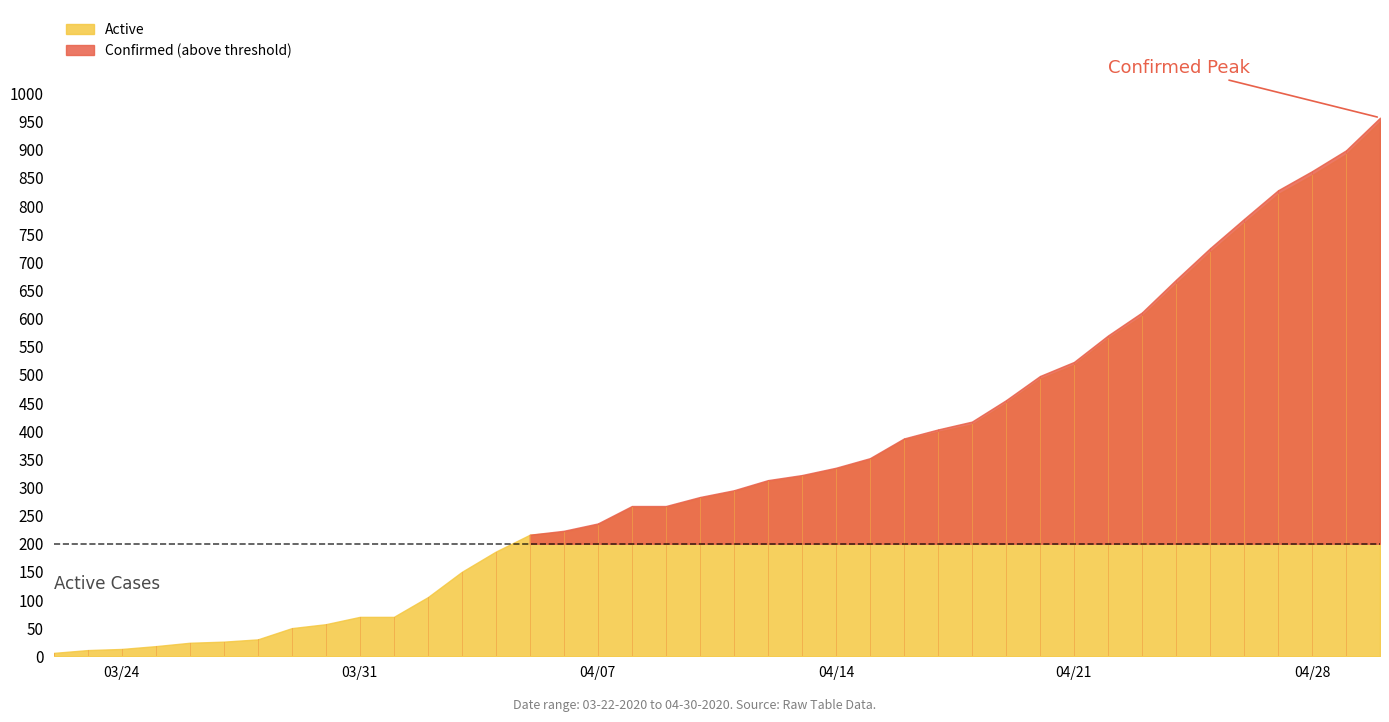

What is the sum of the Confirmed values at 03-24-2020 and 03-30-2020?

70